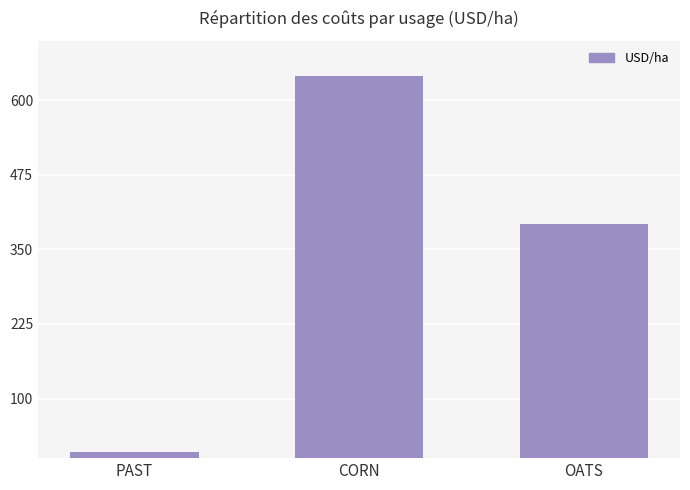

Read the value at OATS.

393